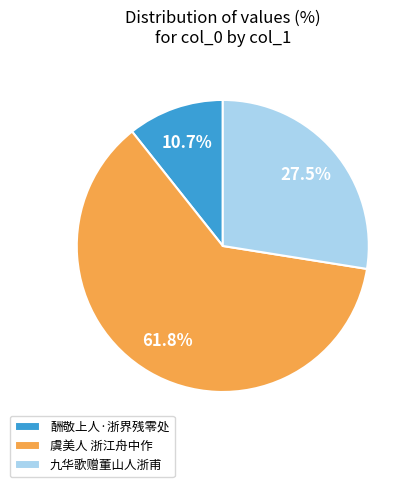

To the nearest percent, what portion does 酬敬上人·浙界残零处 represent?

11%